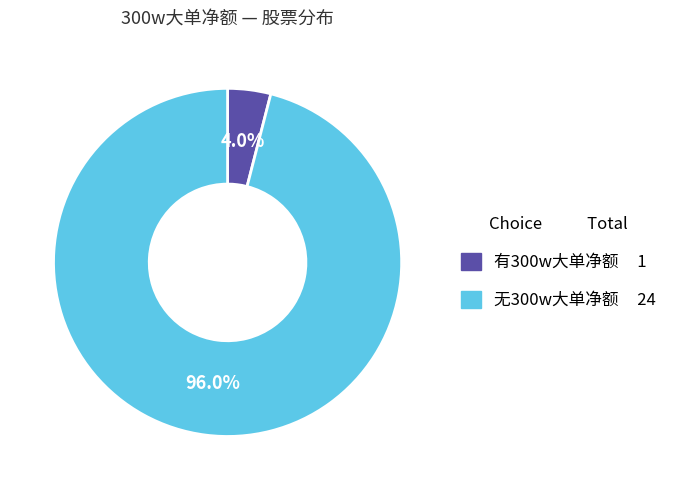

To the nearest percent, what is the difference between the largest and smallest slice percentages?

92%